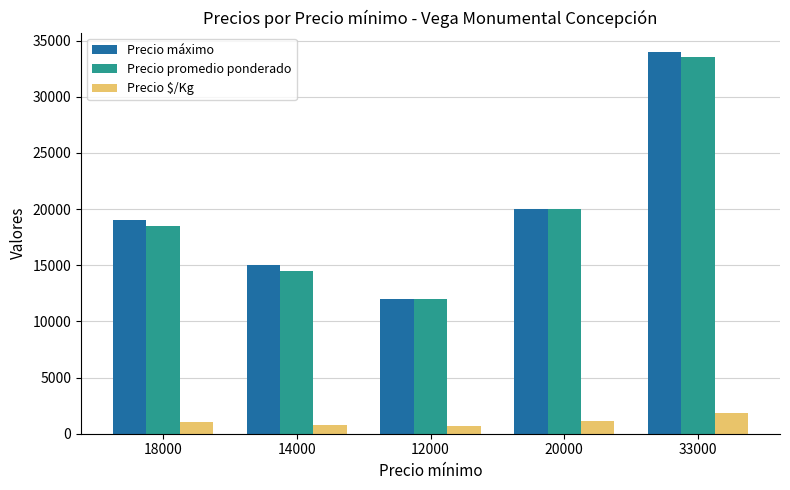

What is the maximum value for Precio máximo?

34000